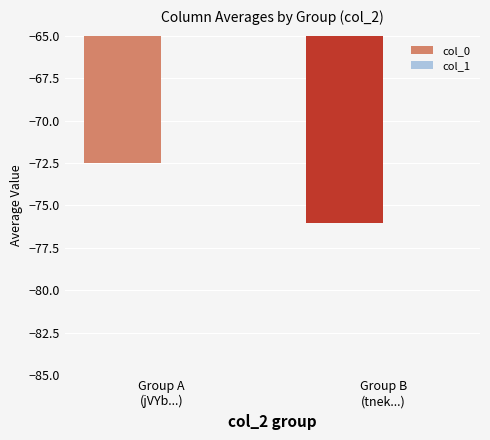

What is the approximate value of col_1 at Group B
(tnek...)?

-5.6